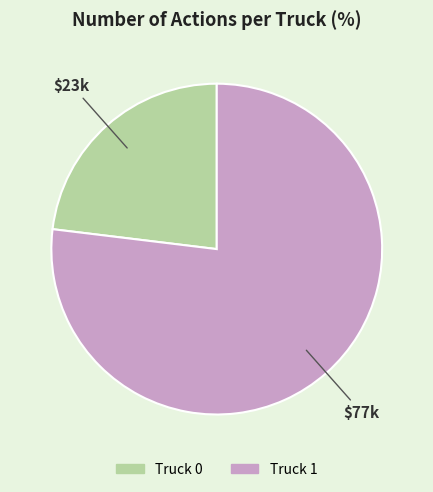

Is there a majority slice in this chart?

Yes